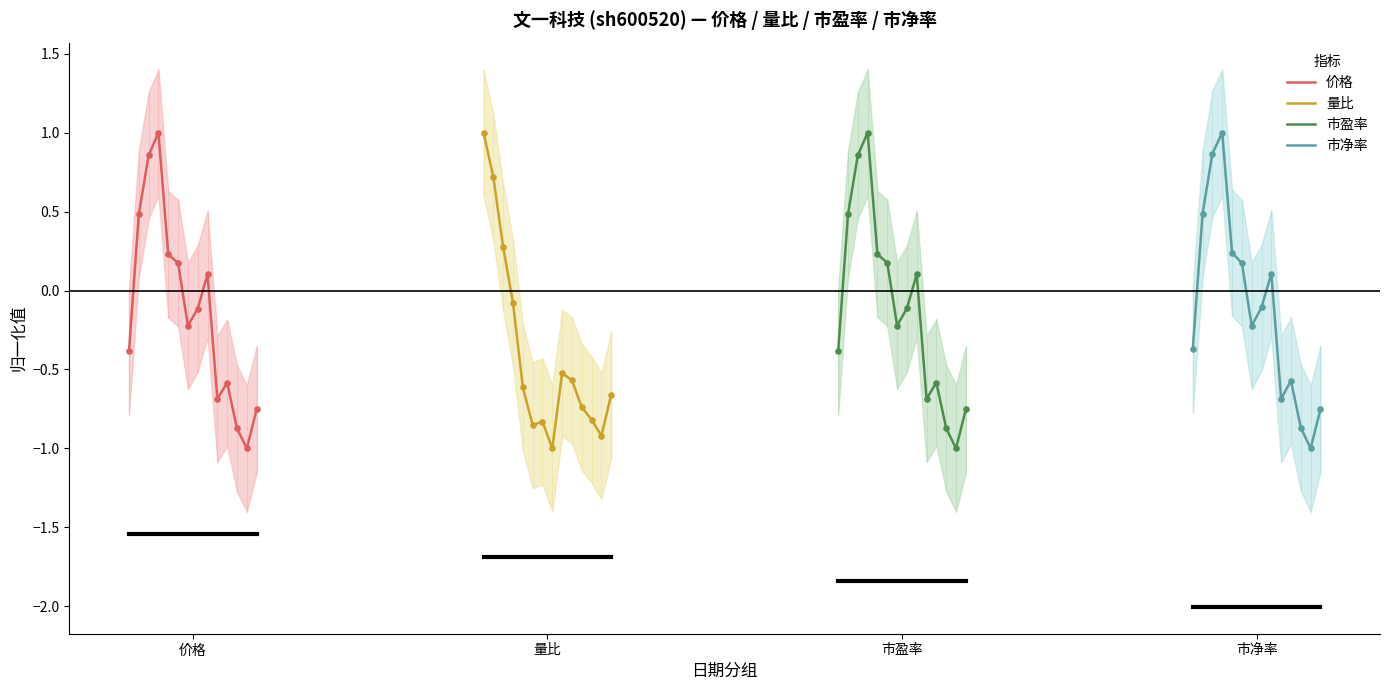

Is the value of 市盈率 at 8 greater than the value of 量比 at 价格?

No